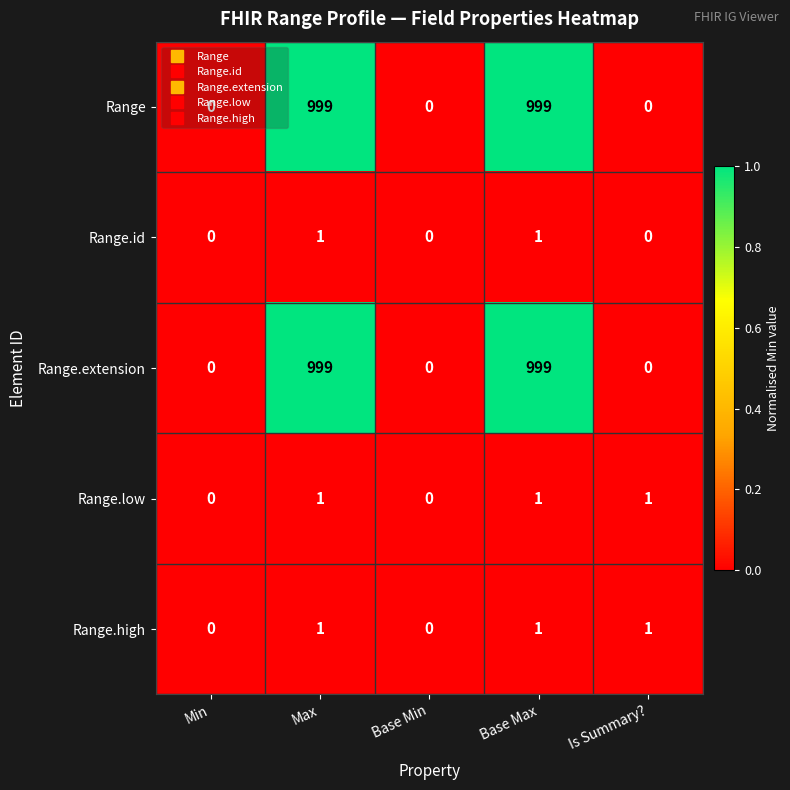

How many values in the Range.high series are below 1?

2